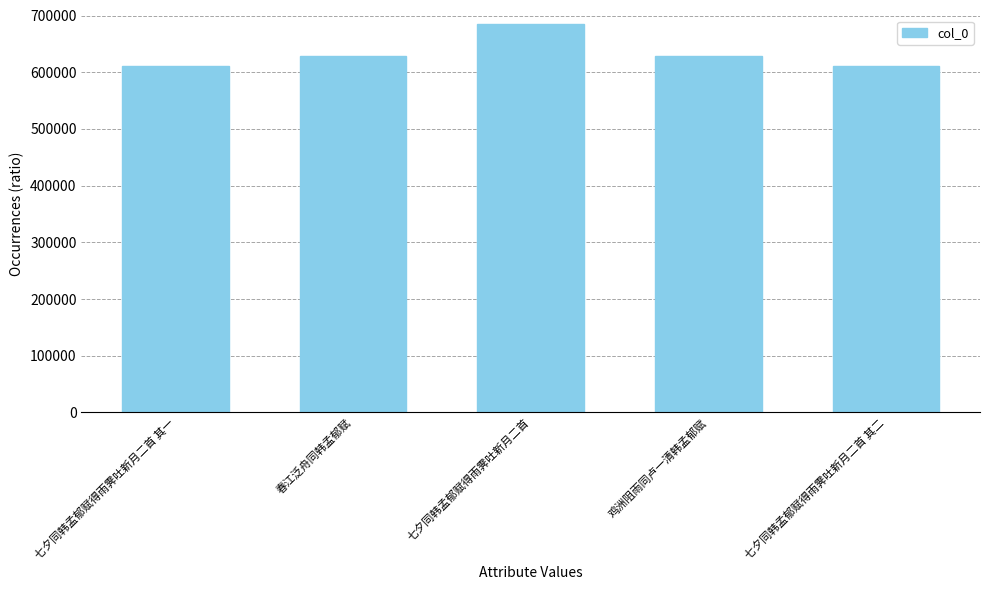

Does the chart contain stacked bars?

No